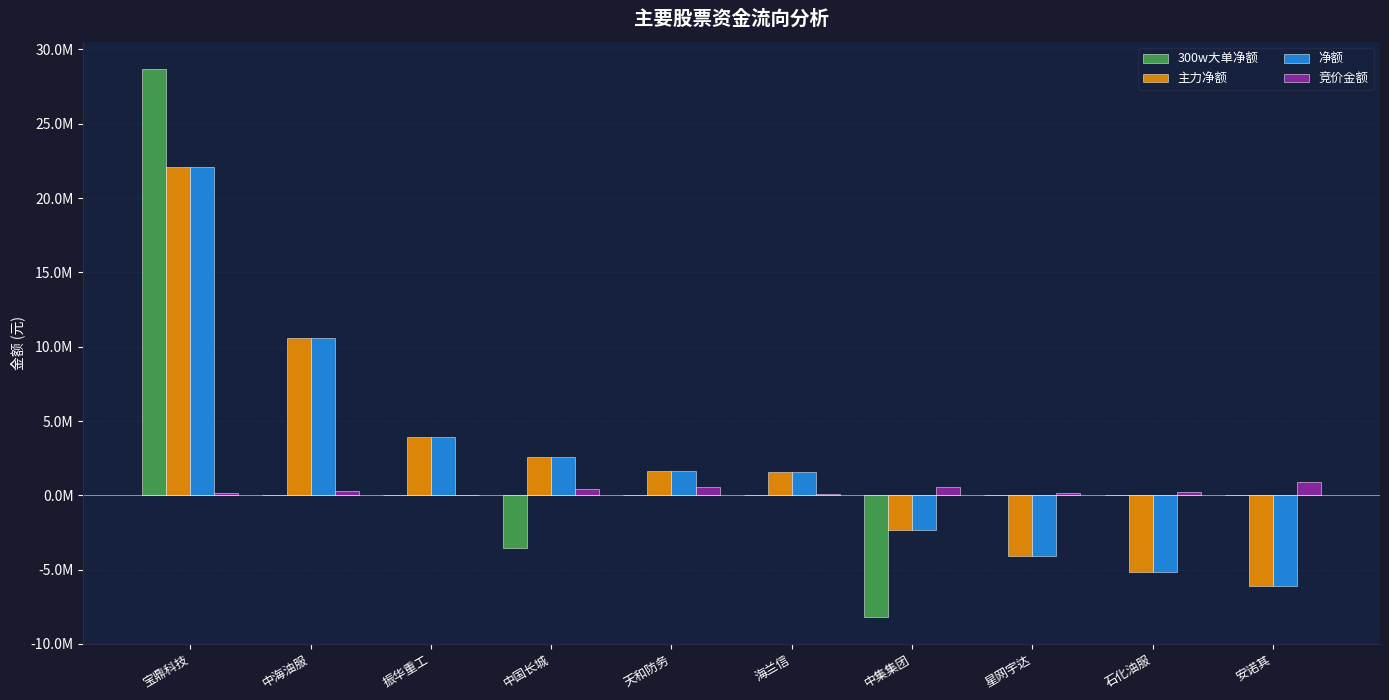

What are all the series names shown in the legend?

300w大单净额, 主力净额, 净额, 竞价金额